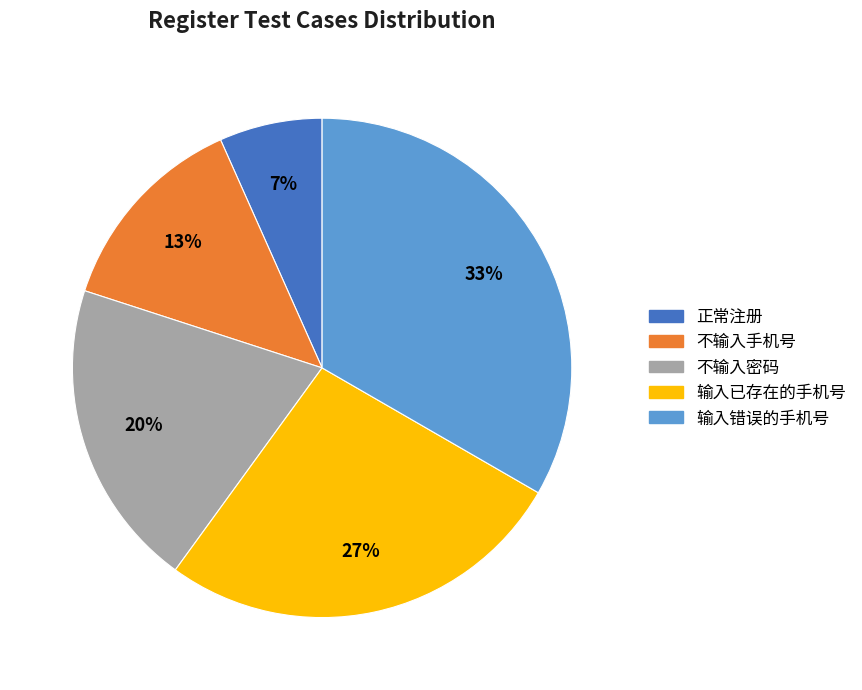

How many slices are in this pie chart?

5